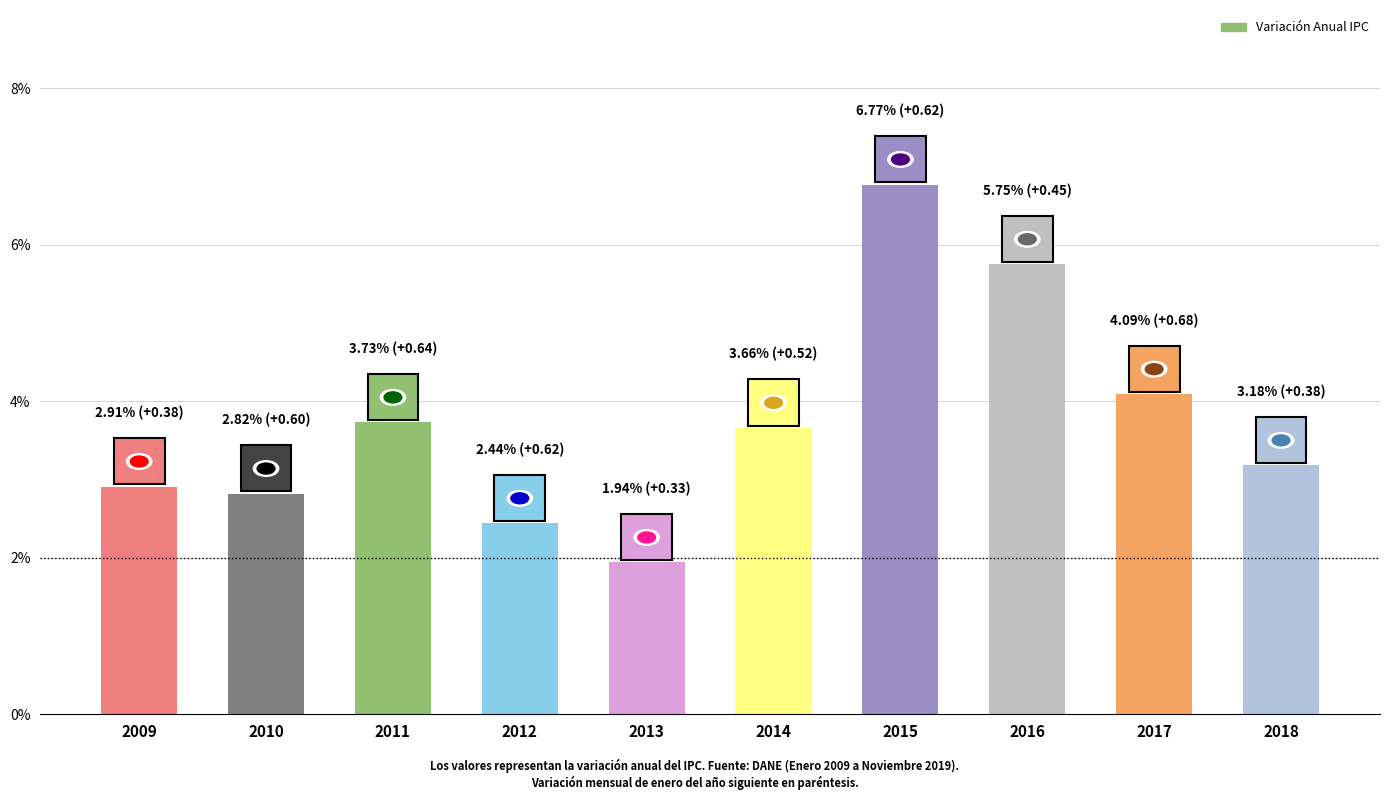

Reading left to right, transcribe all the data shown in this chart.

2009=2.9	2010=2.8	2011=3.7	2012=2.4	2013=1.9	2014=3.7	2015=6.8	2016=5.8	2017=4.1	2018=3.2